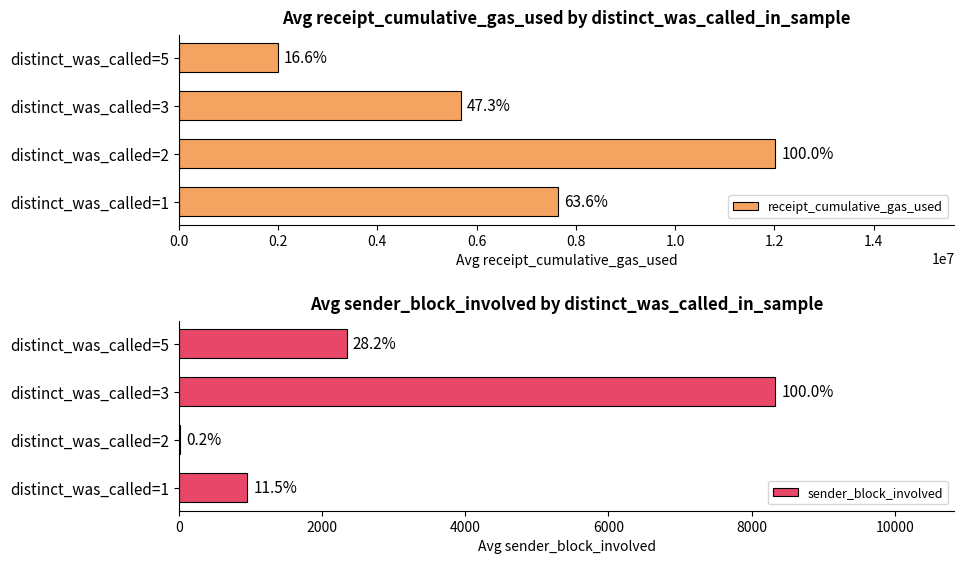

Count the number of data series in this chart.

2